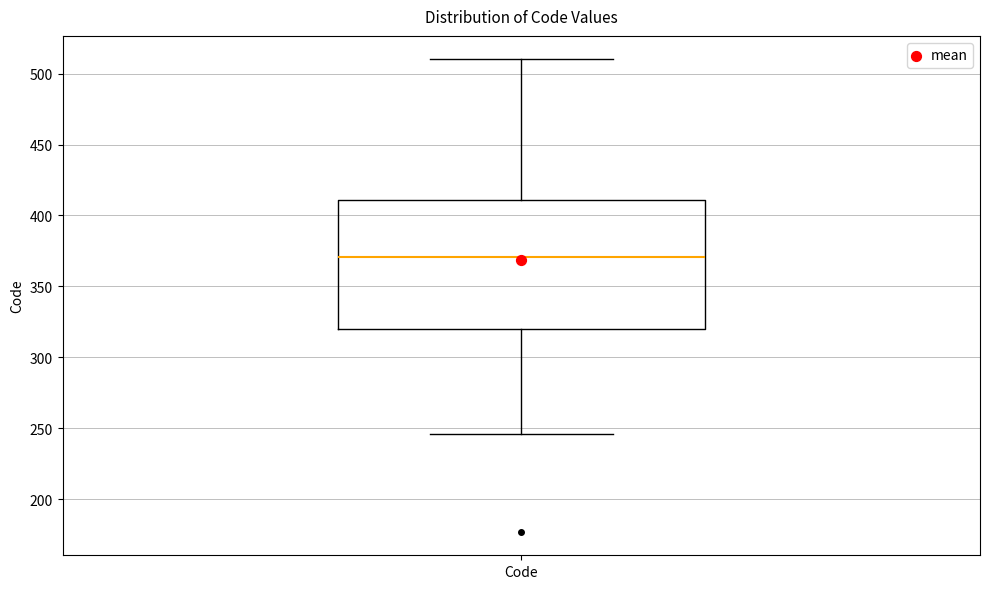

Read this box plot against the y-axis: the position of the median line, the range covered by the box, and the ends of both whiskers. The values are not printed on the chart, so give them approximately, as read against the axis.

median 370, box 320 to 410, whiskers 245 to 510